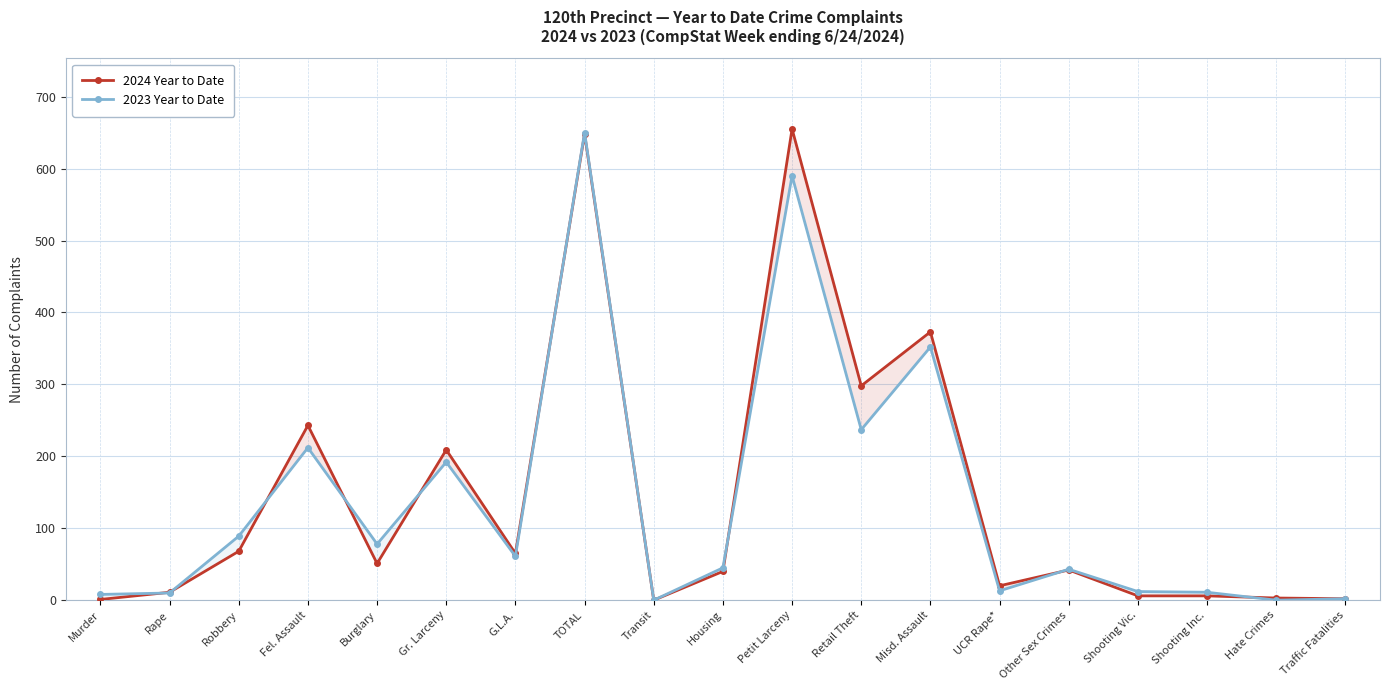

What is the sum of the 2023 Year to Date values at Fel. Assault and TOTAL?

862